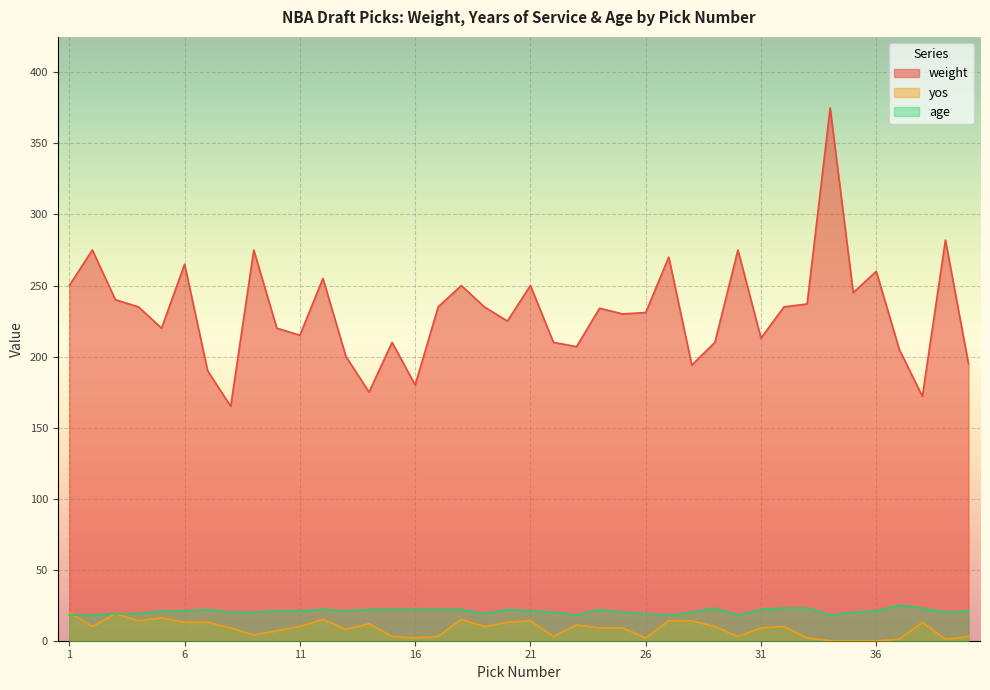

How many lines are shown in the chart?

3